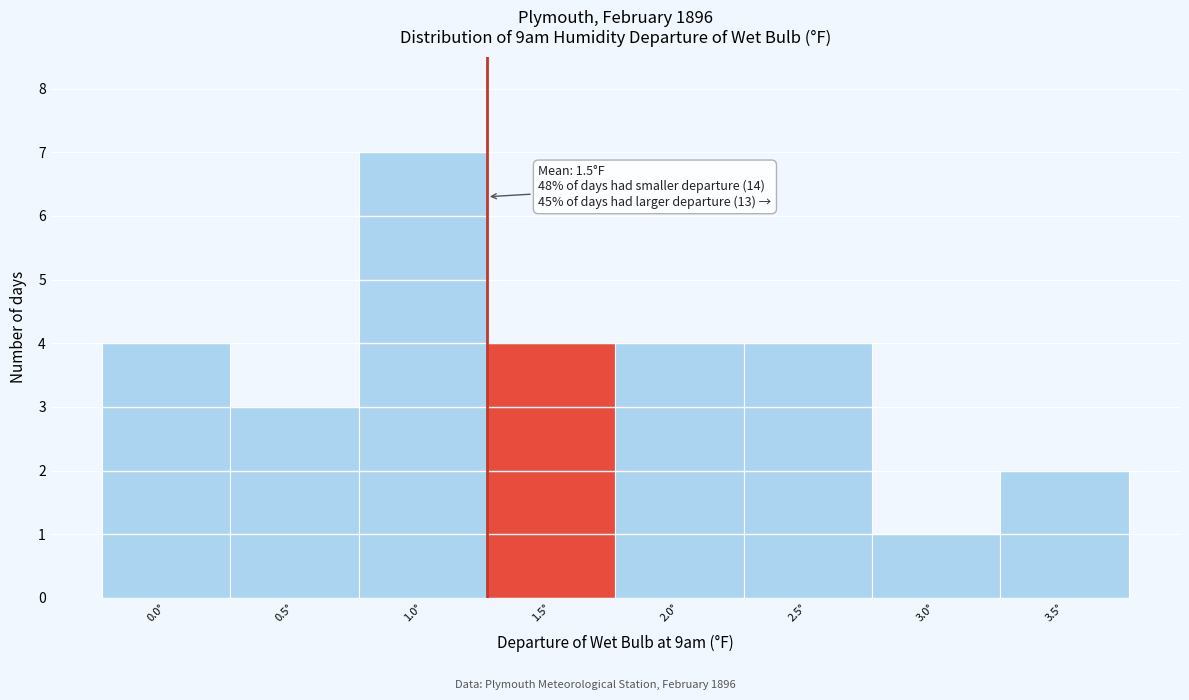

Reading left to right, extract all data points from this chart.

0.0°=4	0.5°=3	1.0°=7	1.5°=4	2.0°=4	2.5°=4	3.0°=1	3.5°=2